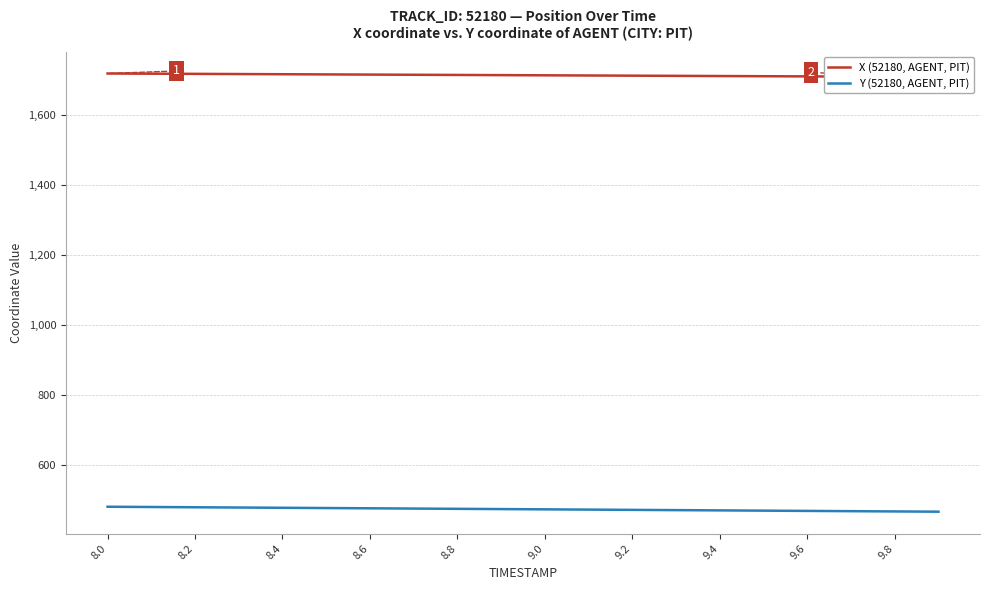

What is the lowest value of the Y (52180, AGENT, PIT) series?

465.2